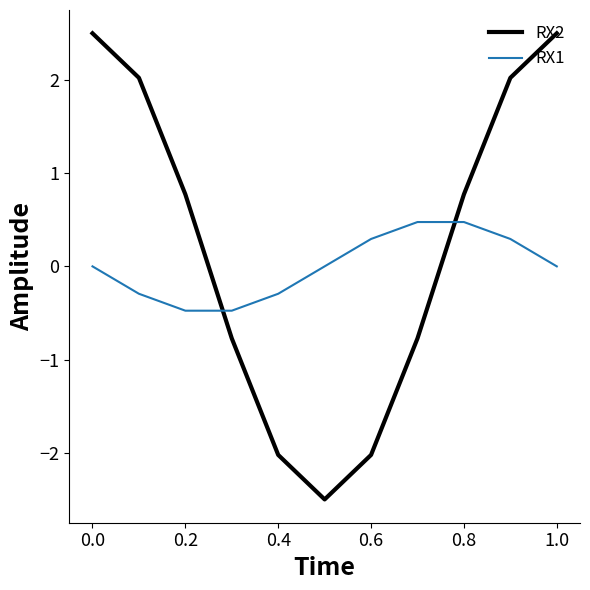

What is the difference between the maximum and minimum values in the RX1 series?

1.0